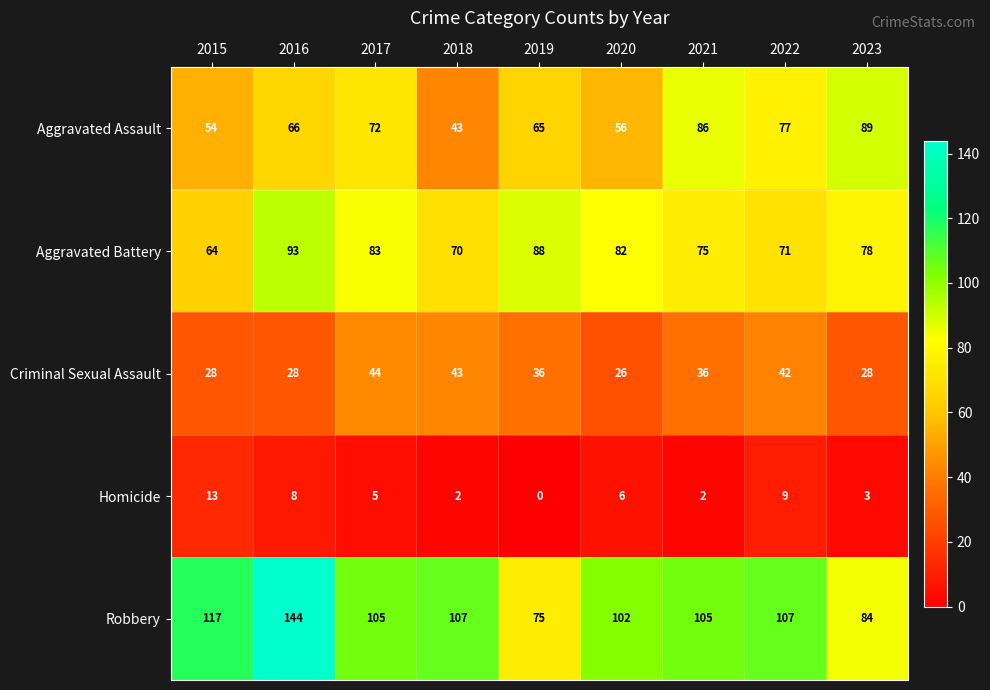

Count the number of data series in this chart.

5